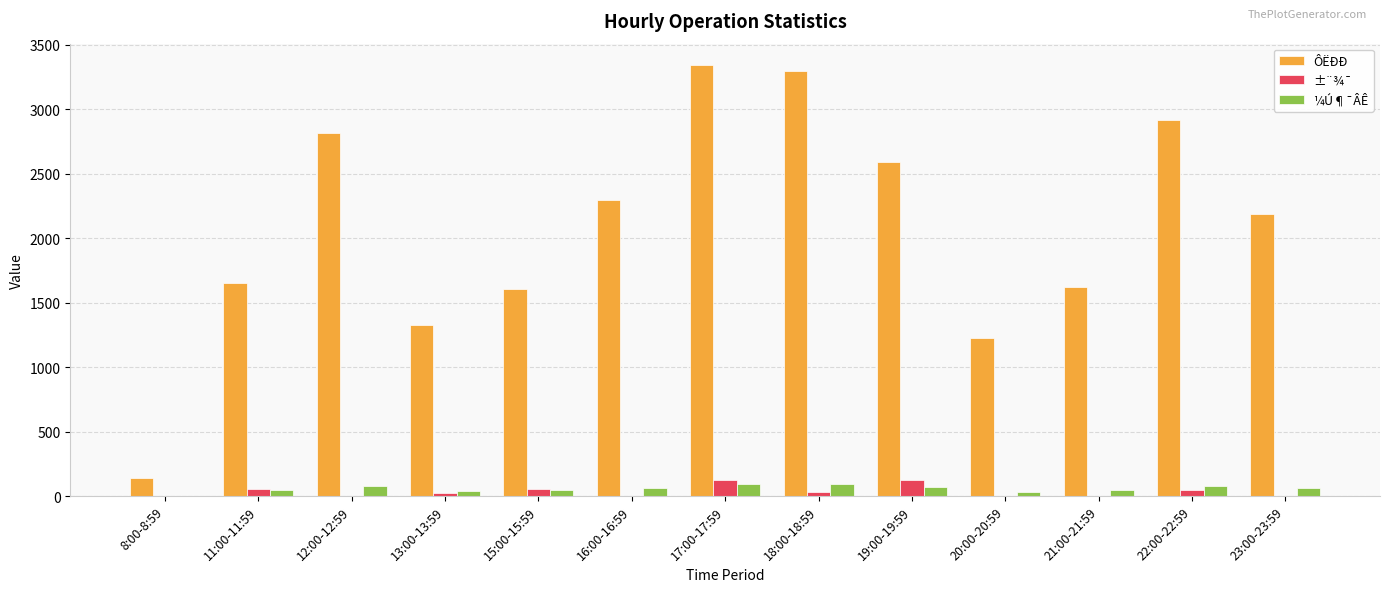

At which category is the sum across all series the highest?

17:00-17:59